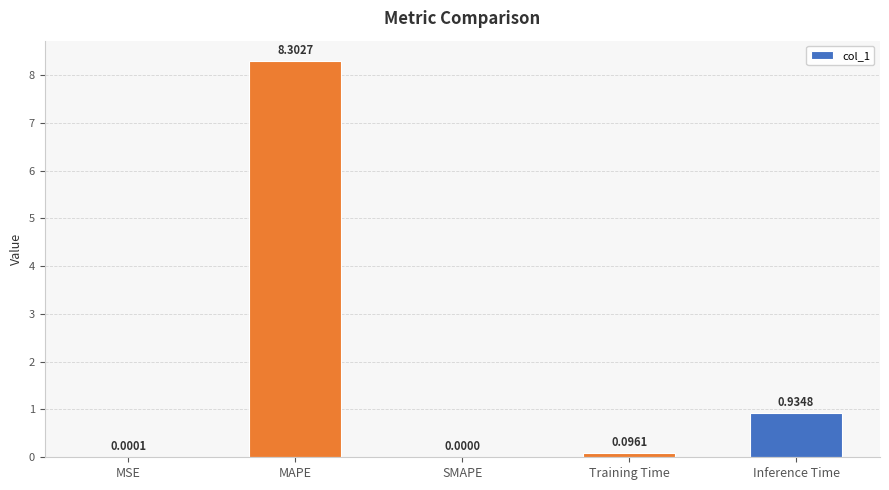

What is the sum of the values at MAPE and Inference Time?

9.2